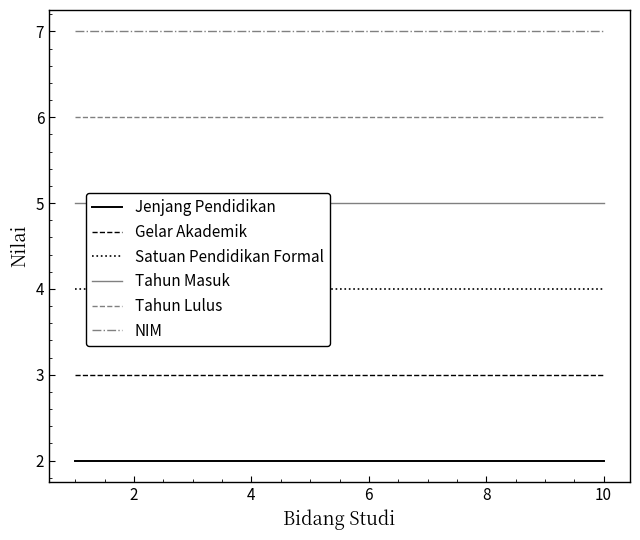

What is the maximum value for Satuan Pendidikan Formal?

4